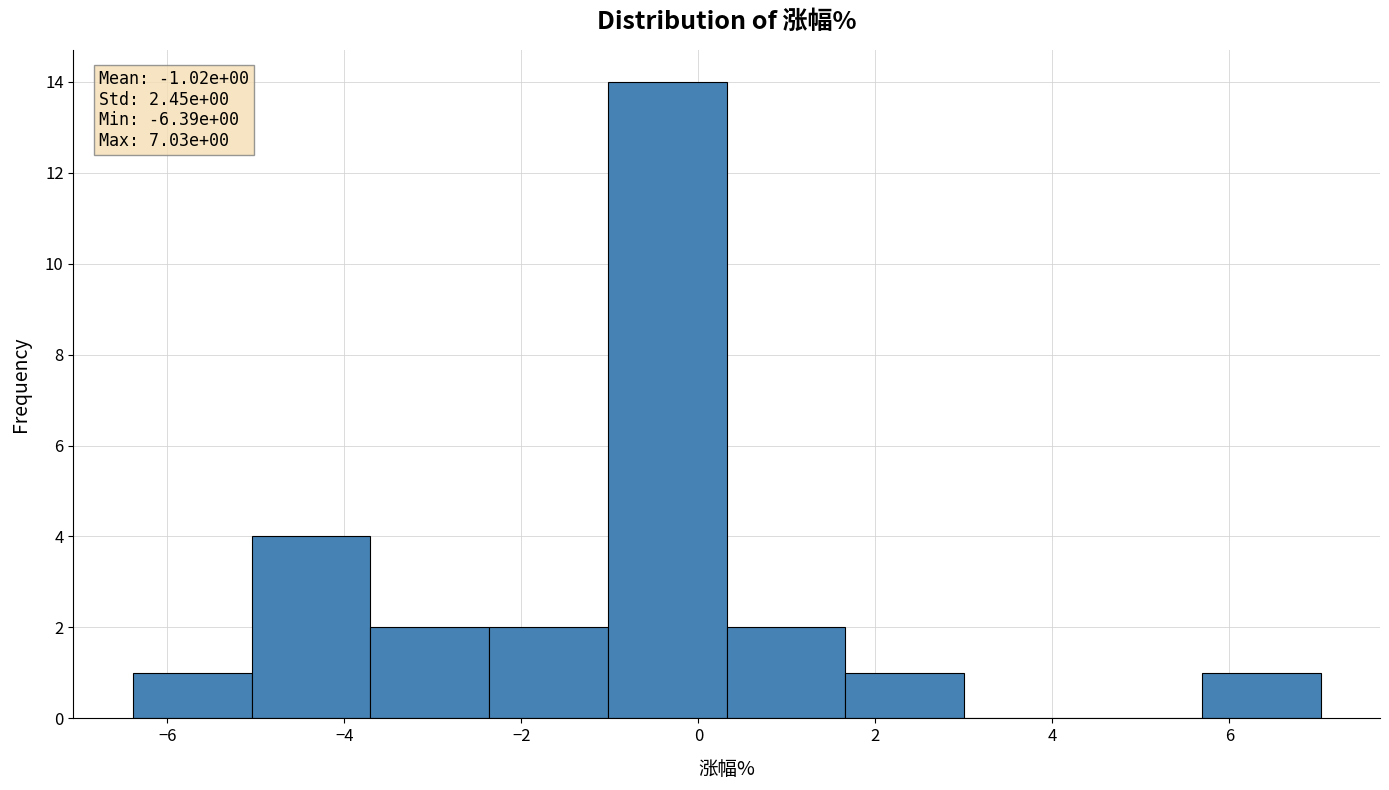

Which range on the x-axis has the tallest bar?

-1.0 to 0.4